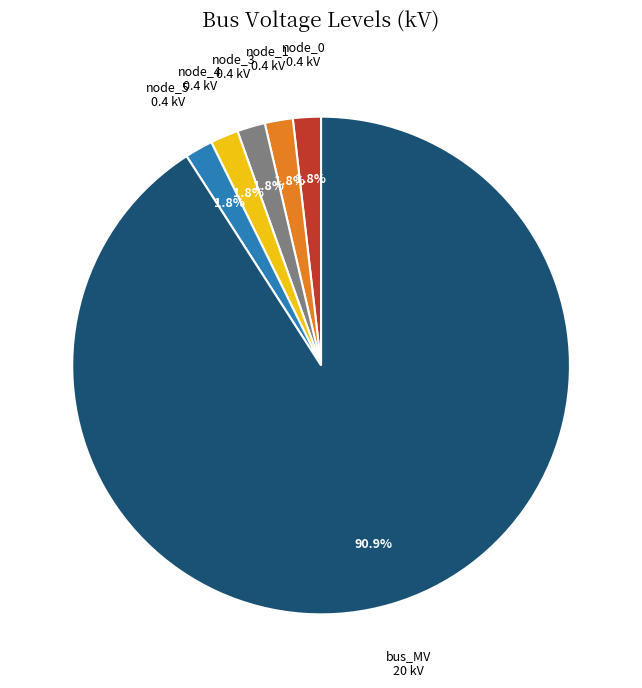

Is there a majority slice in this chart?

Yes